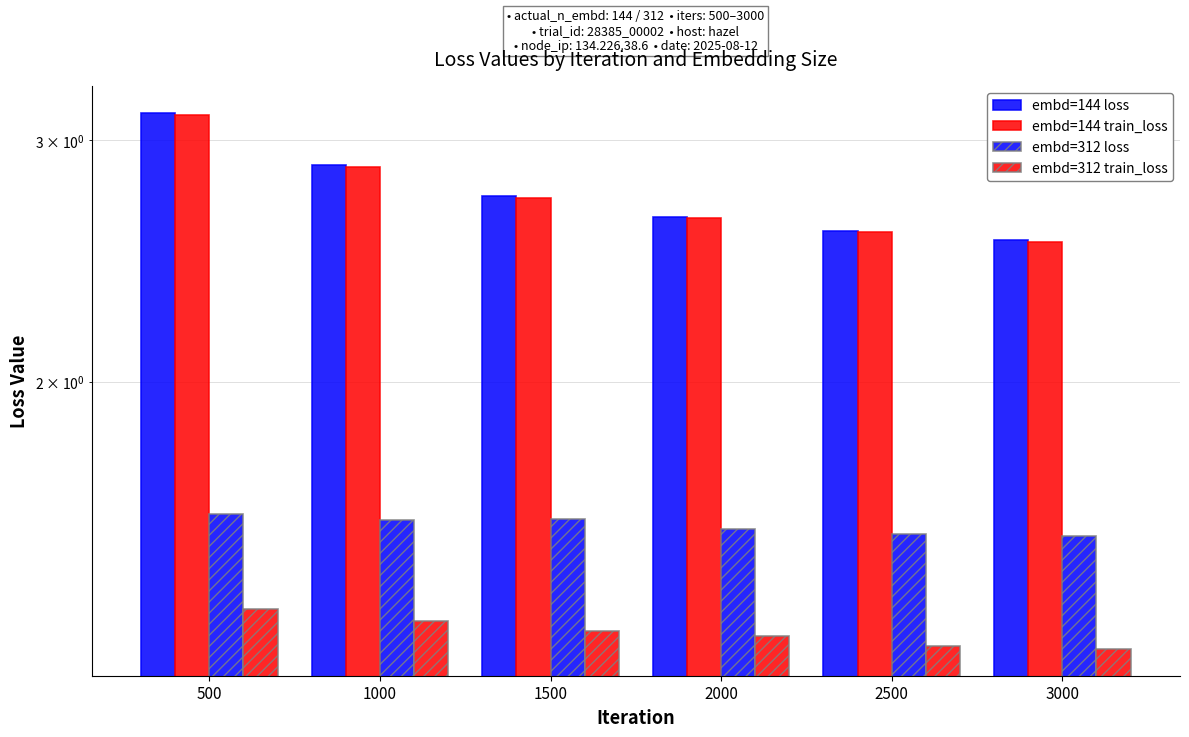

List the series in order of their peak value, highest first.

embd=144 loss, embd=144 train_loss, embd=312 loss, embd=312 train_loss